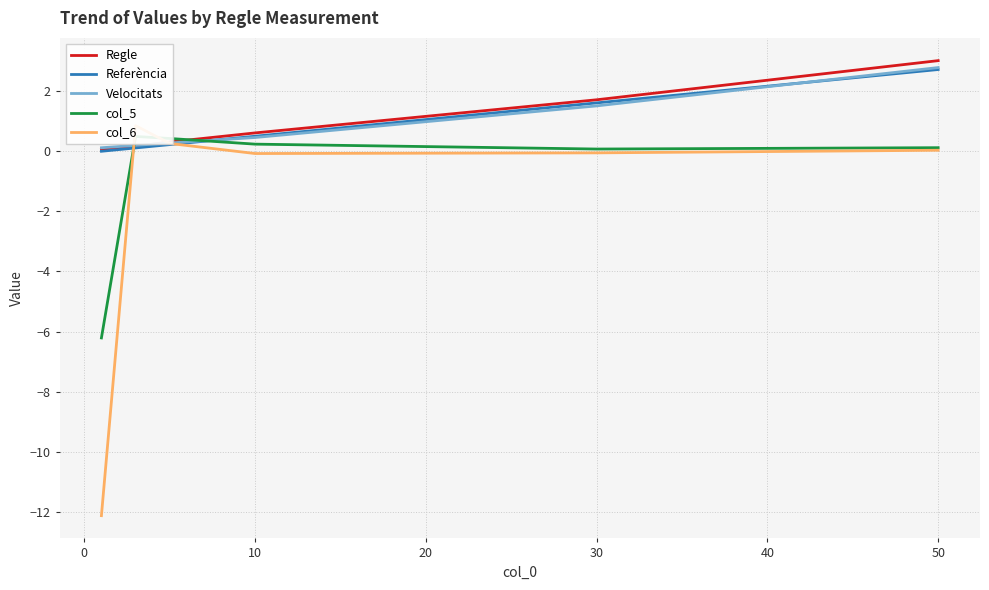

Which category has the highest value in the Velocitats series?

50